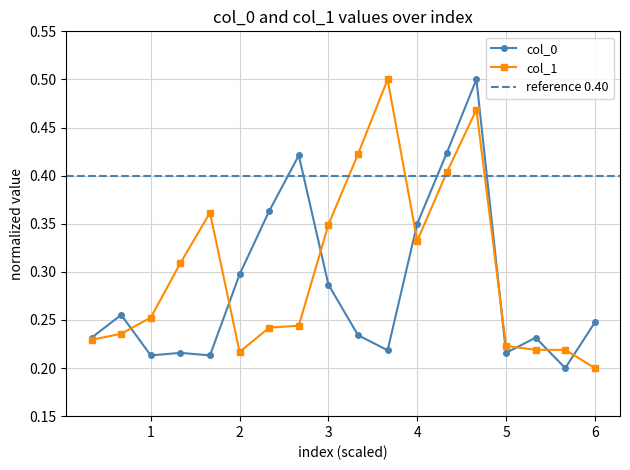

List the series in order of their overall mean, lowest first.

col_0, col_1